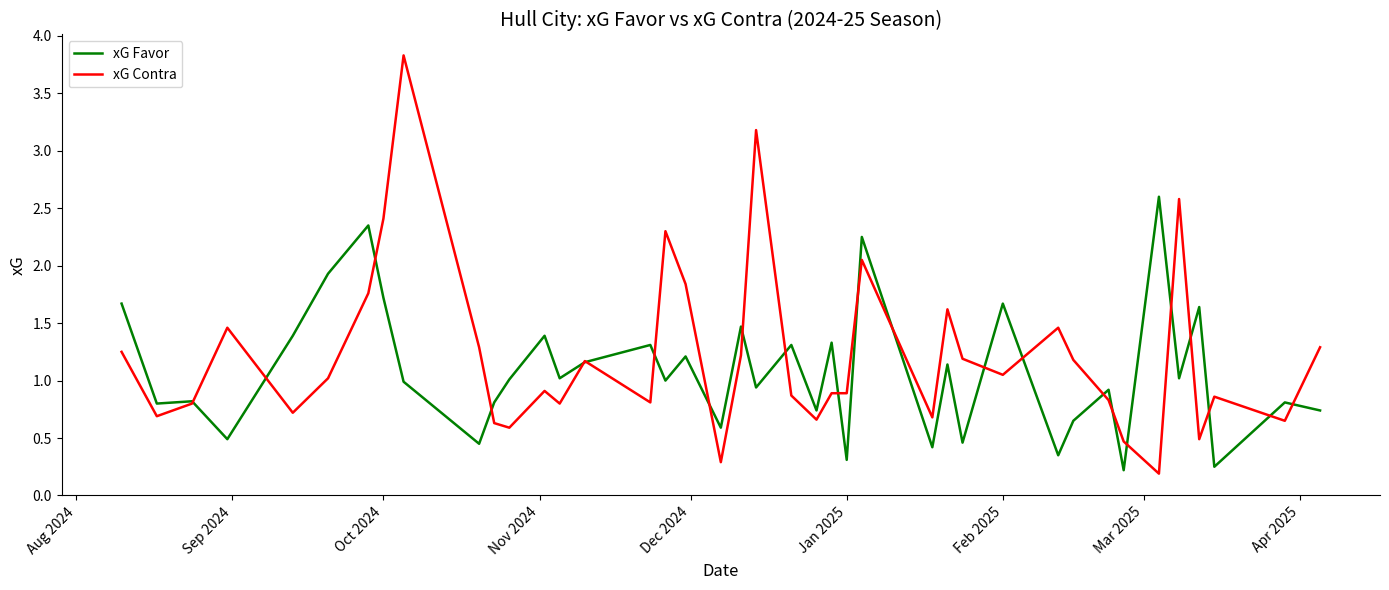

List the series in order of their overall mean, highest first.

xG Contra, xG Favor